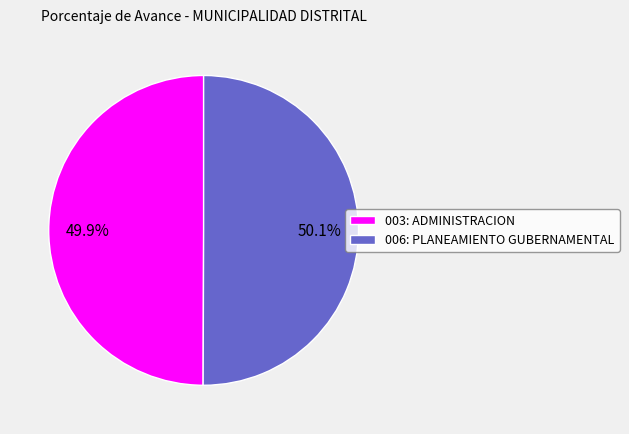

Is there any slice that represents more than half of the pie?

Yes